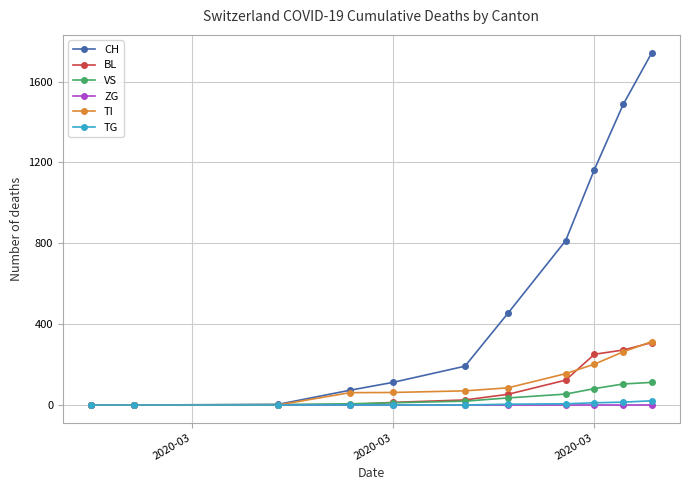

What is the maximum value for CH?

1744